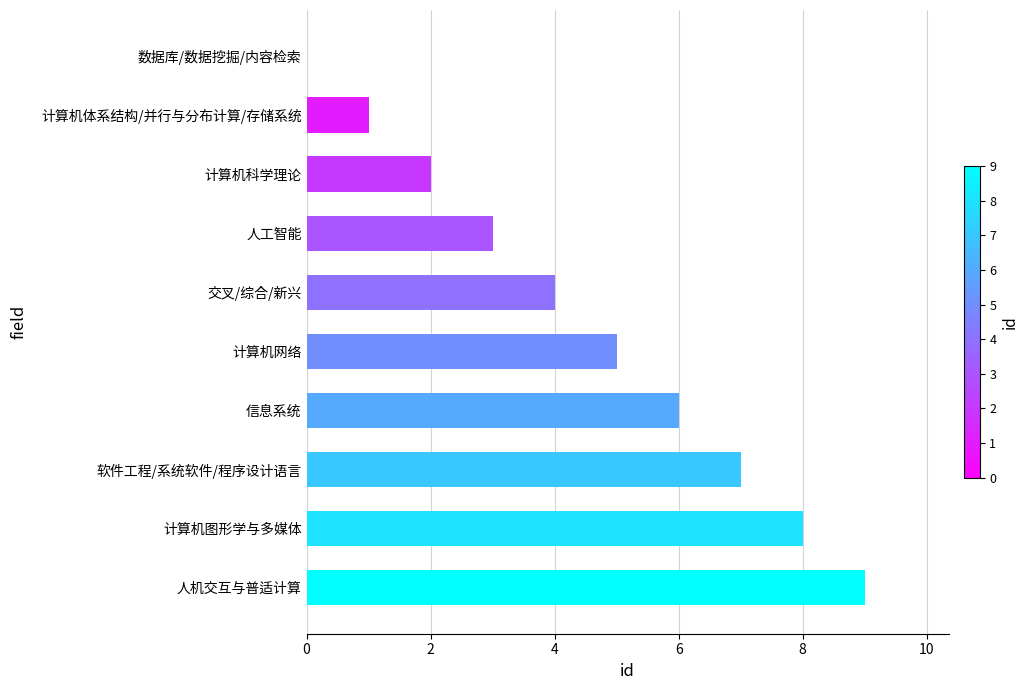

What is the sum of all values?

45